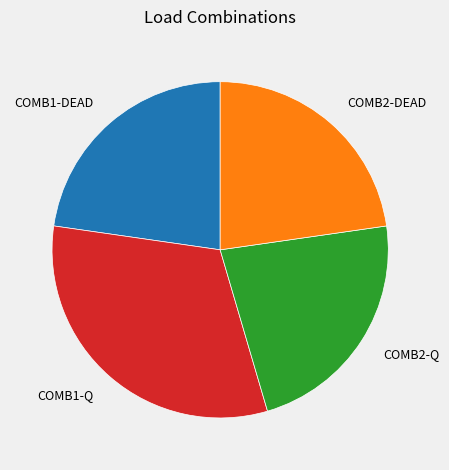

Which category has the biggest portion of the pie?

COMB1-Q